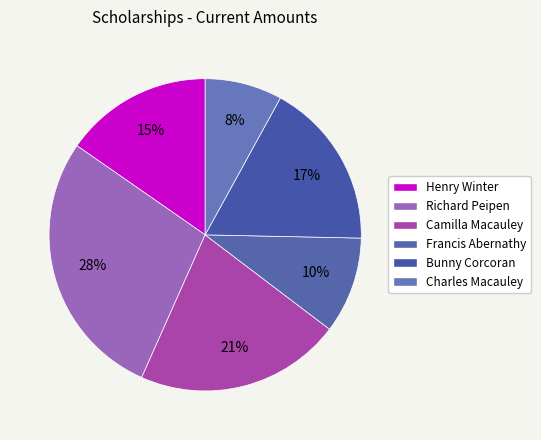

Count the number of slices in the pie.

6